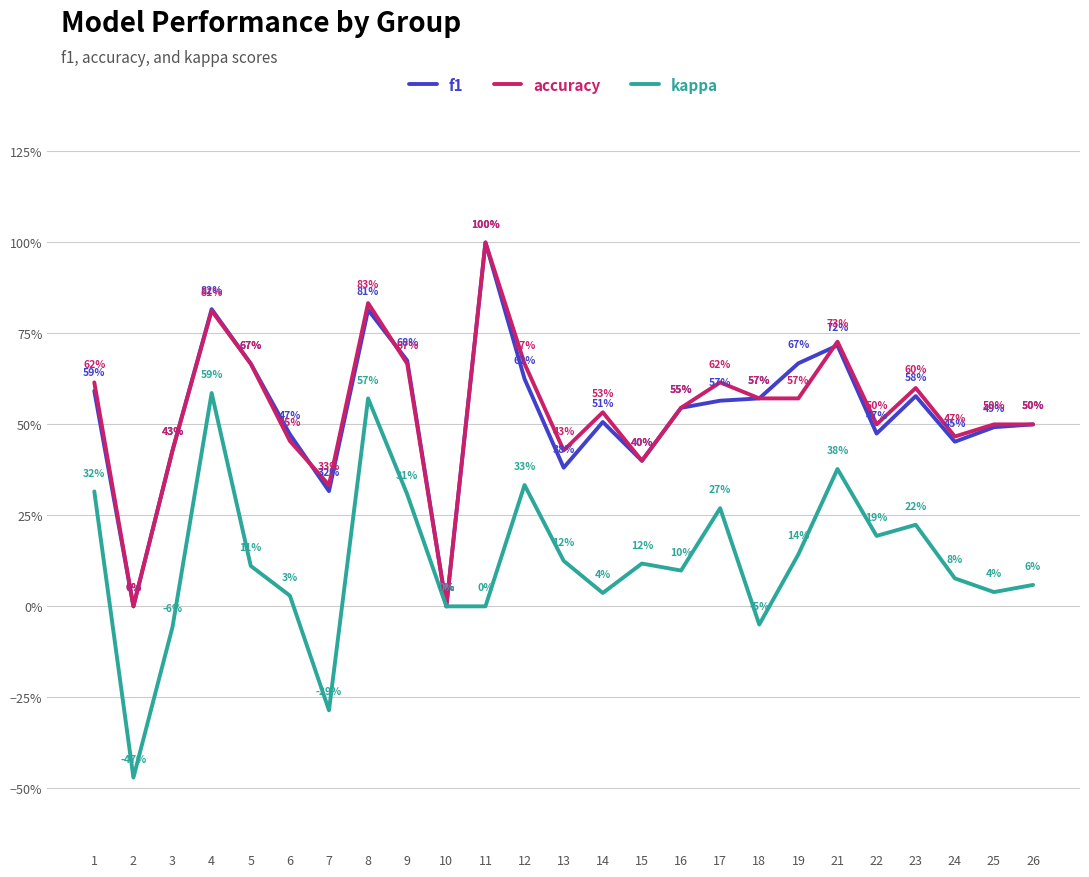

Does the chart display data point markers on the line(s)?

No